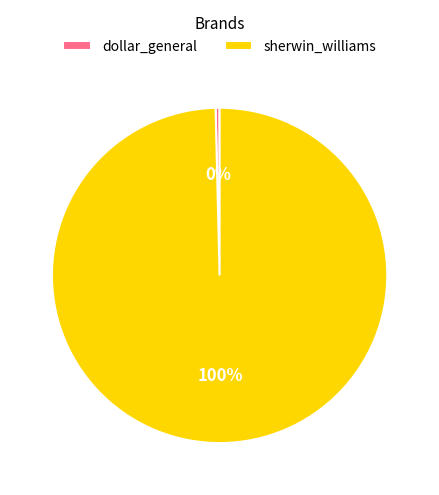

Which has a higher value, dollar_general or sherwin_williams?

sherwin_williams